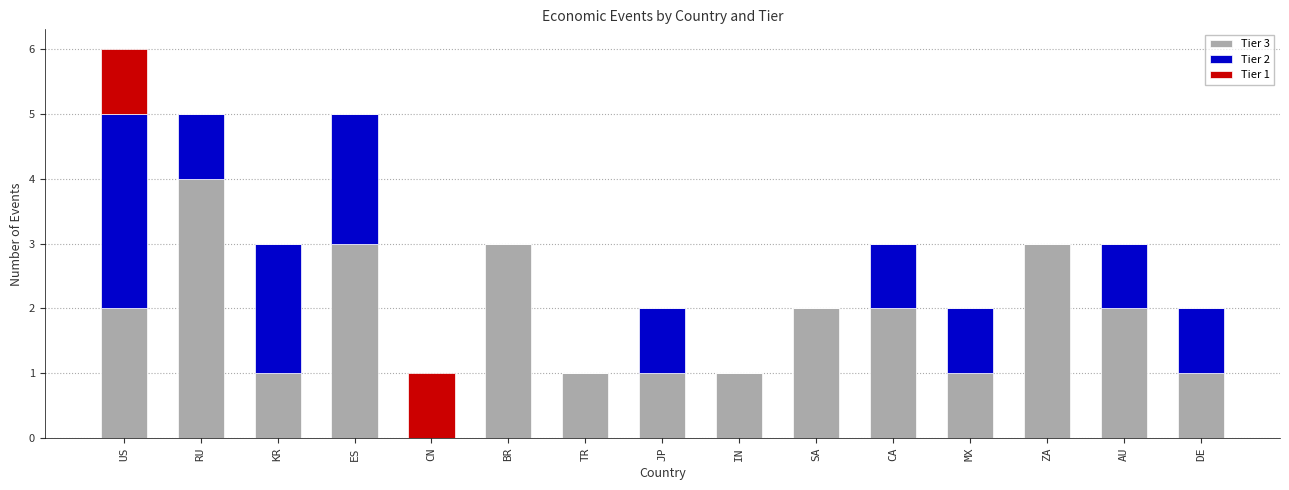

The value of Tier 3 at JP is 1. True or false?

True